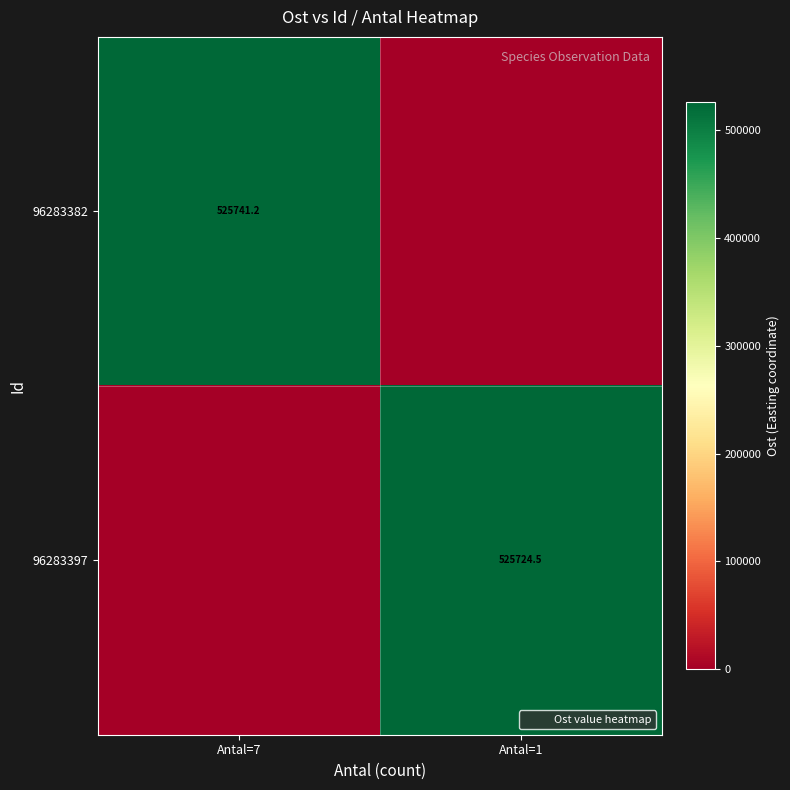

What is the difference between the maximum and minimum values in the 96283397 series?

525724.5